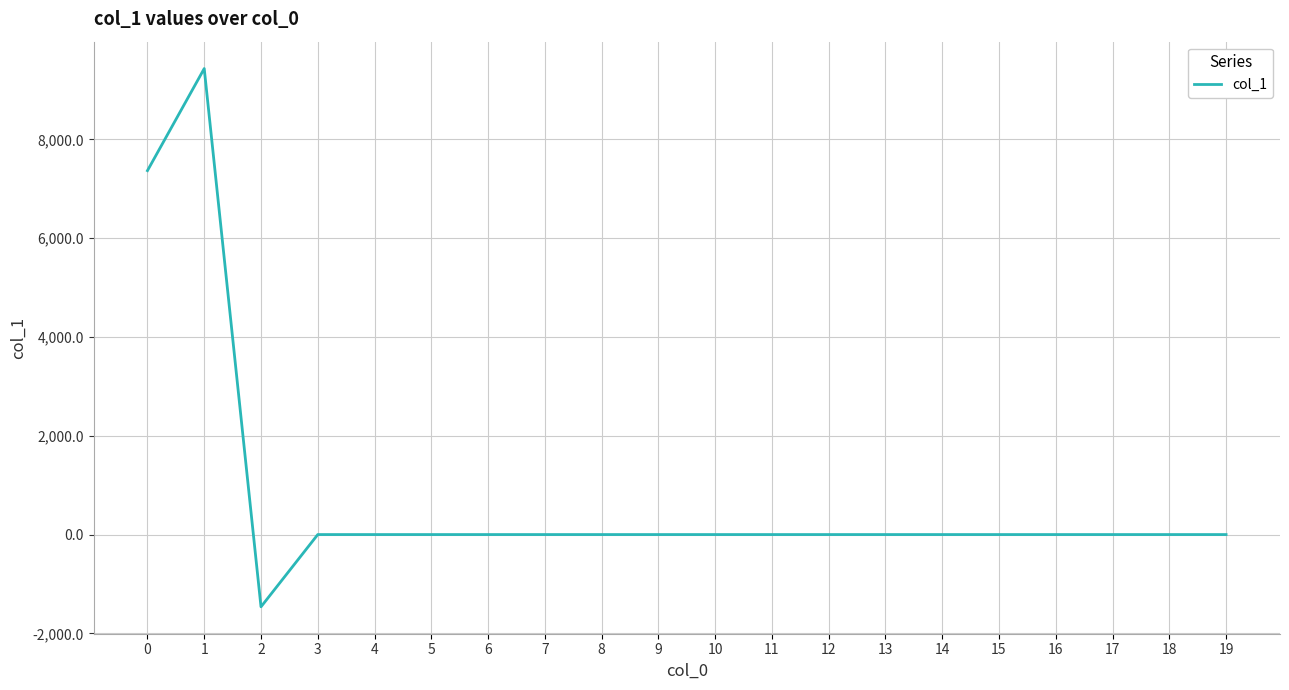

How many lines are shown in the chart?

1